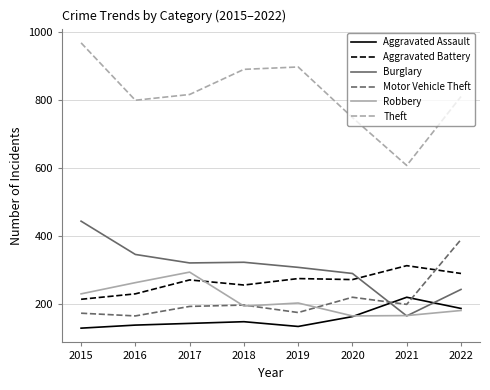

How many series are shown in this chart?

6